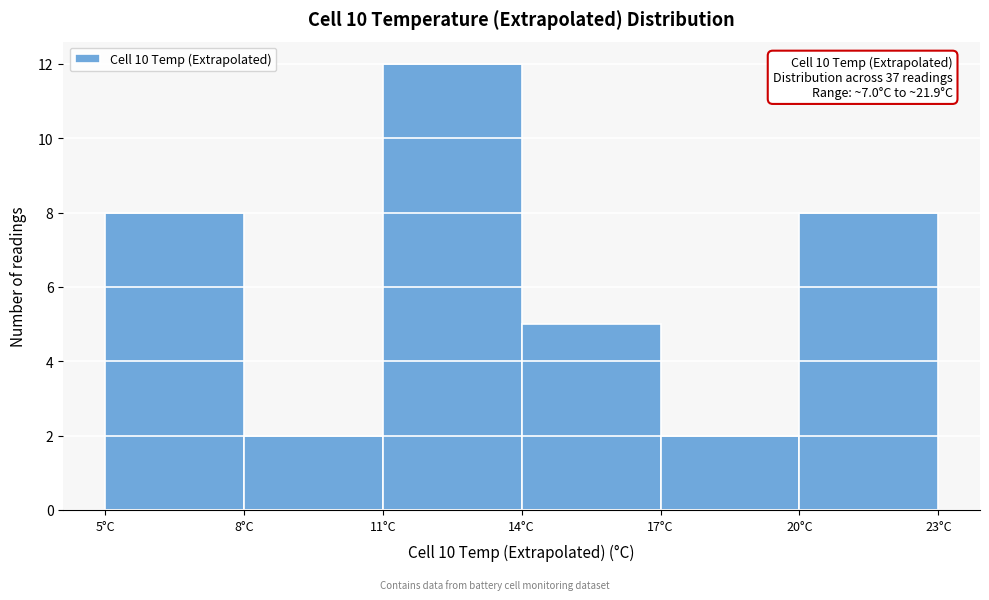

Over which range of the x-axis is the bar tallest?

11 to 14